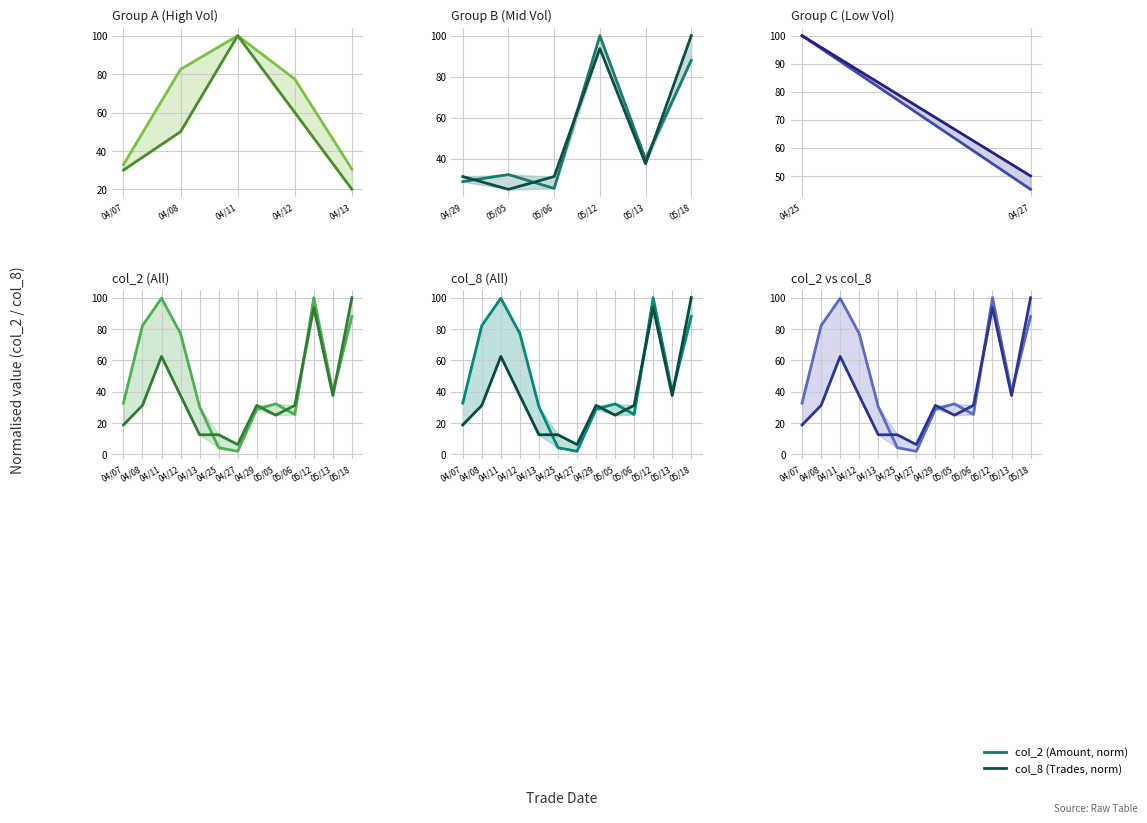

How many values in the col_2 (norm) series exceed 32?

8